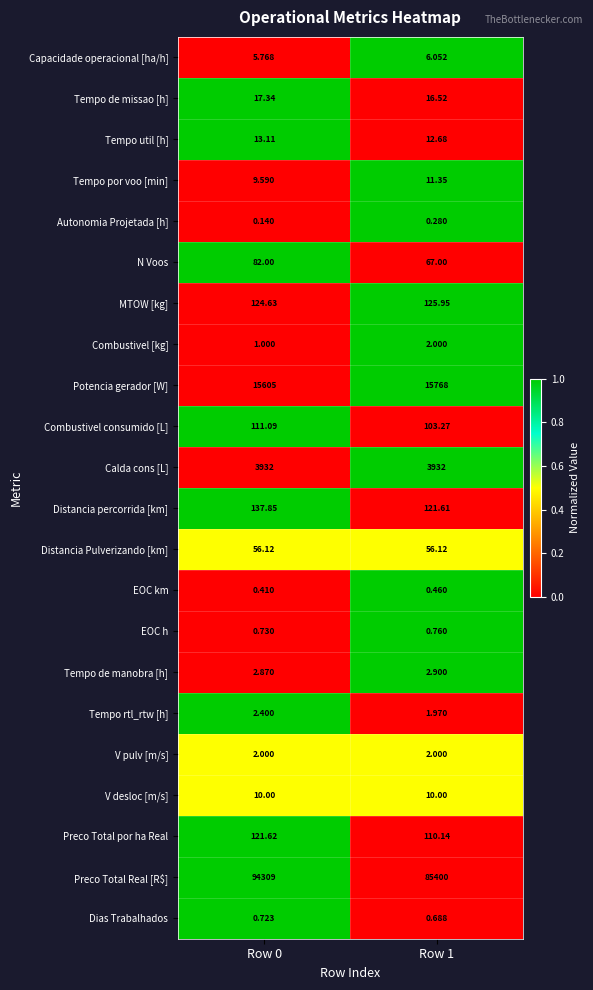

How many values in the Tempo rtl_rtw [h] series exceed 2?

1